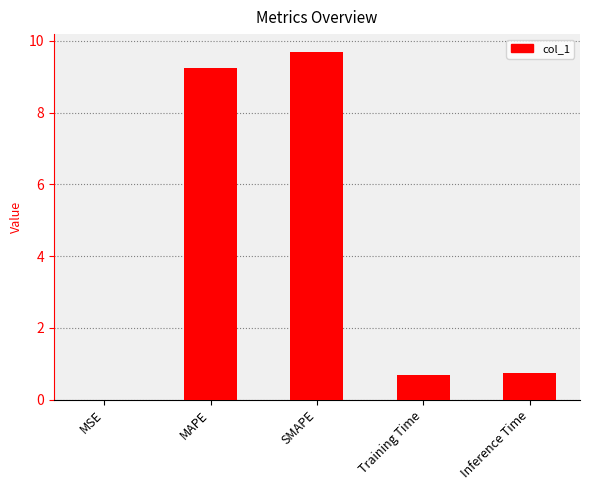

Are the bars horizontal?

No